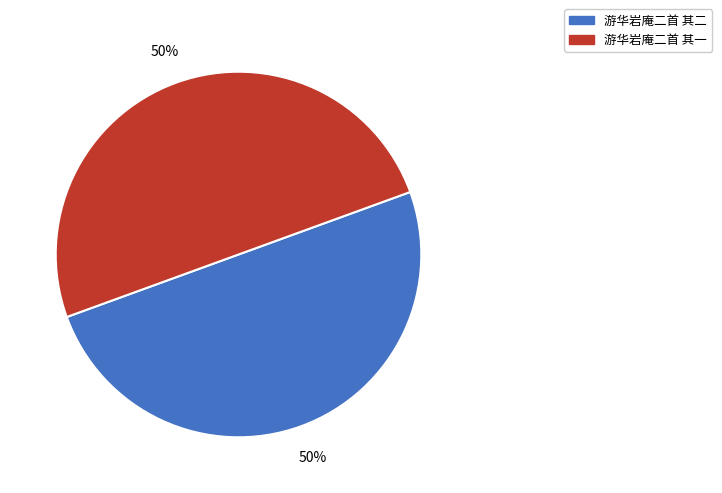

What is the ratio of the value at 游华岩庵二首 其二 to the value at 游华岩庵二首 其一?

1.0